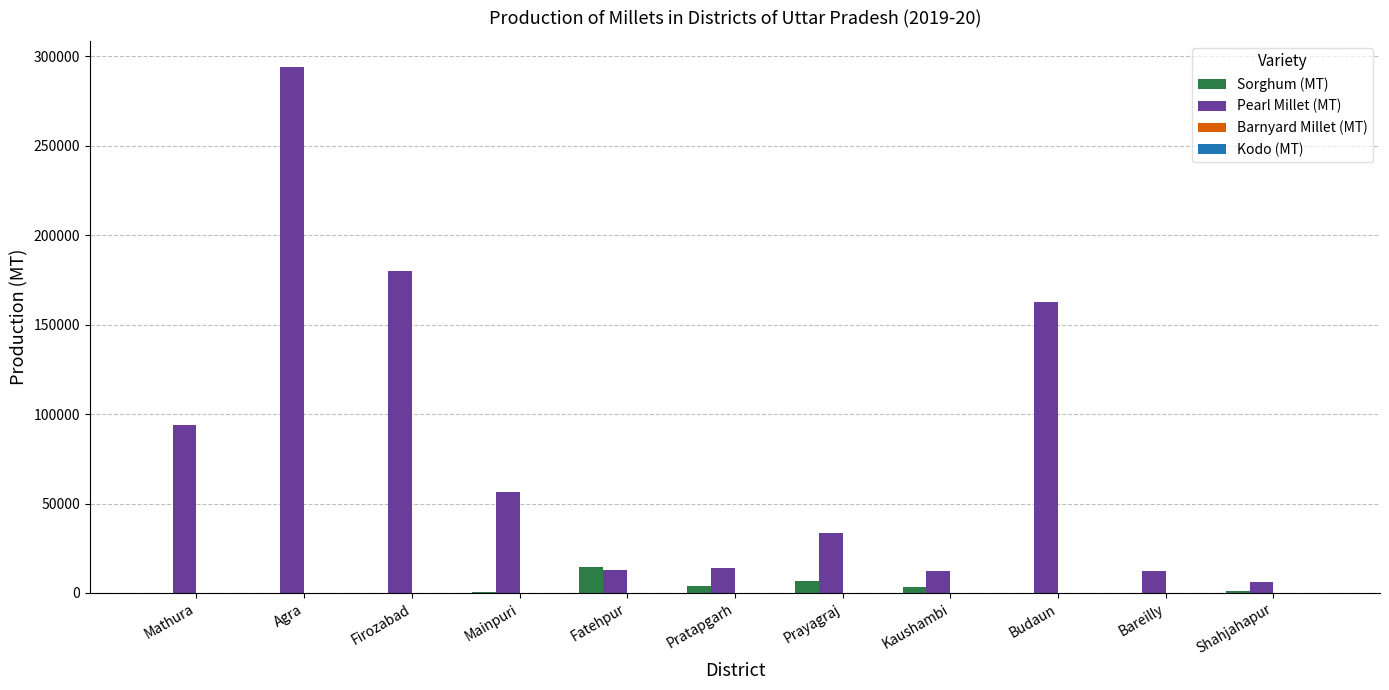

Between Mathura and Firozabad, which series saw the biggest shift?

Pearl Millet (MT)